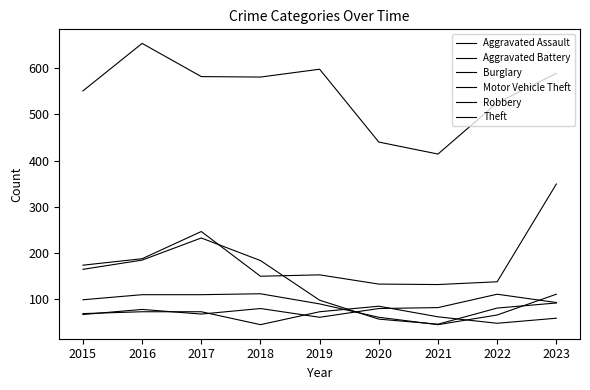

Is this an area chart (filled region under the line)?

No